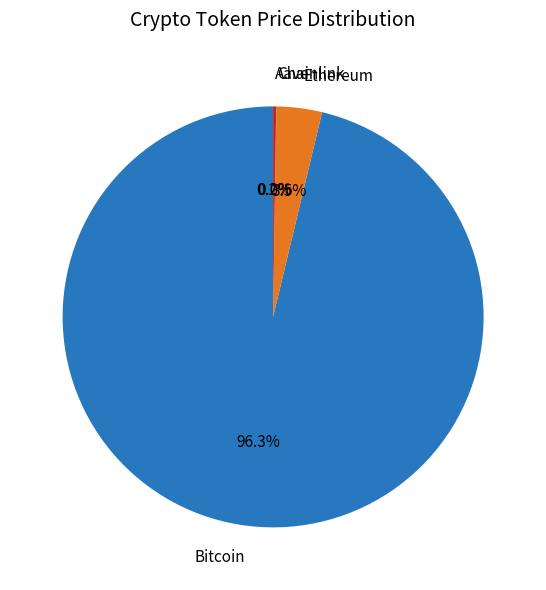

Which category has the biggest portion of the pie?

Bitcoin